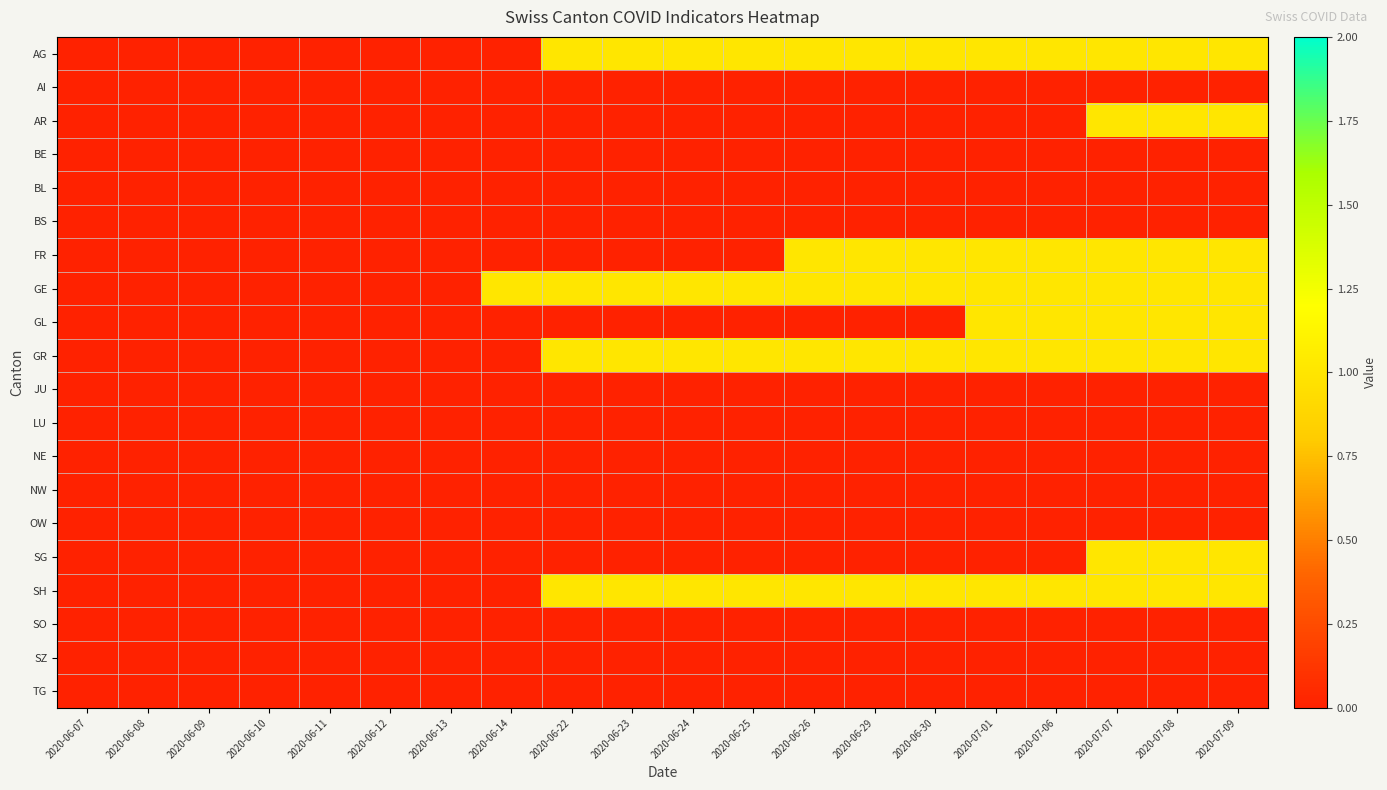

List the series in order of their peak value, highest first.

AG, AR, FR, GE, GL, GR, SG, SH, AI, BE, BL, BS, JU, LU, NE, NW, OW, SO, SZ, TG